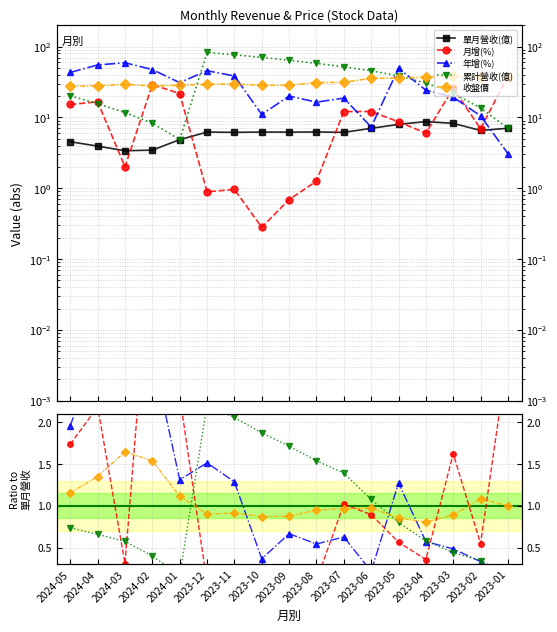

What position from the right is 2023-10?

10